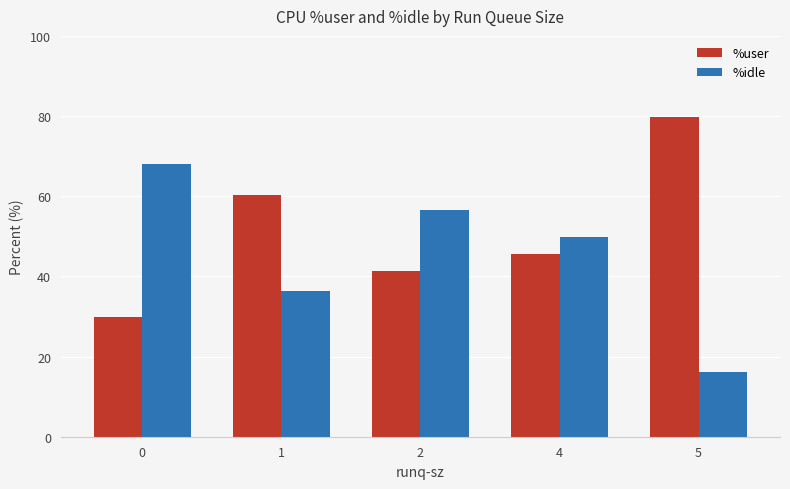

How many data points does each series have?

5